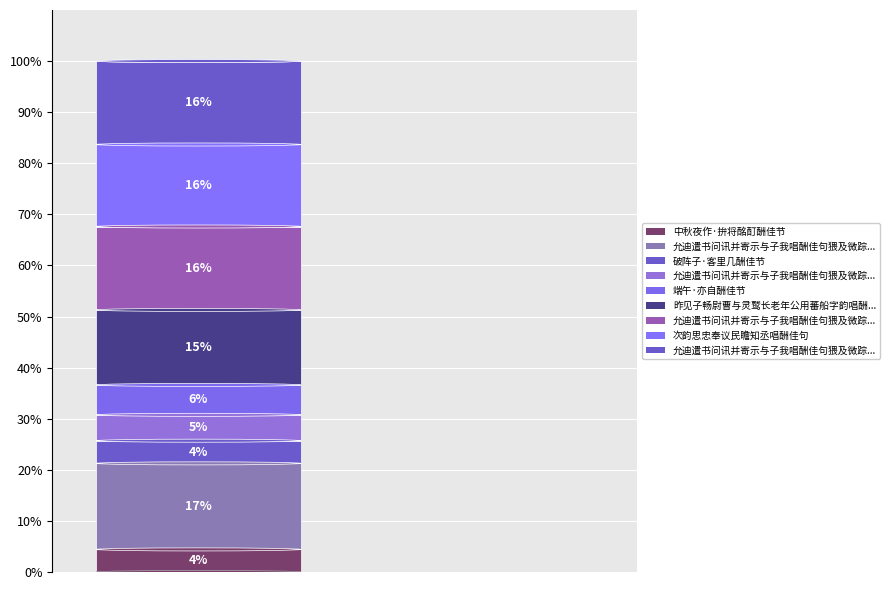

Which category has the smallest portion of the pie?

中秋夜作·拚将酩酊酬佳节